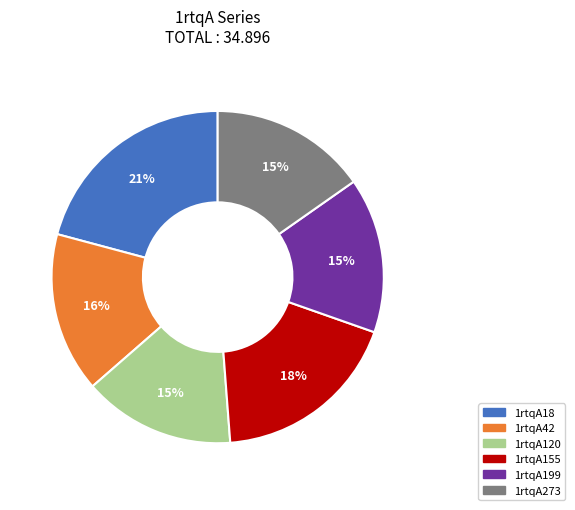

How many slices are in this pie chart?

6